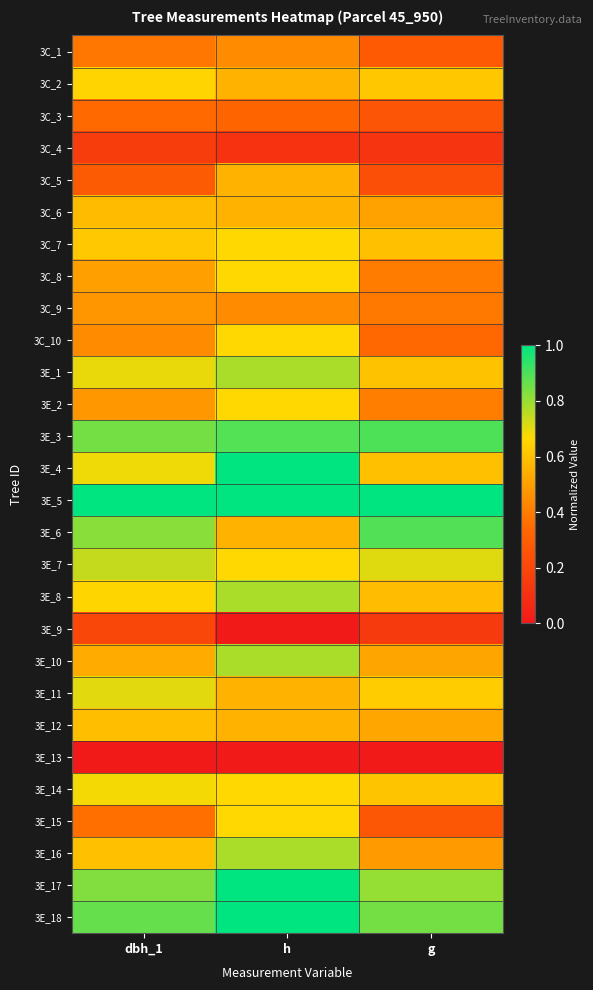

At how many categories does at least one series exceed 0?

3